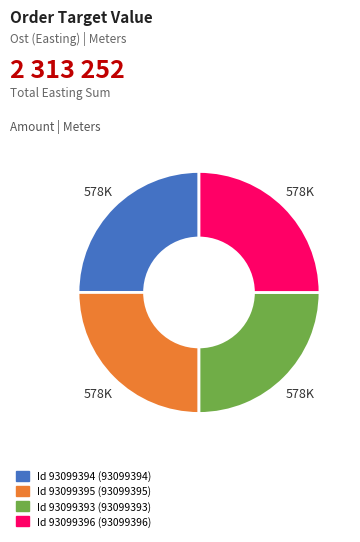

Does any single category account for the majority?

No